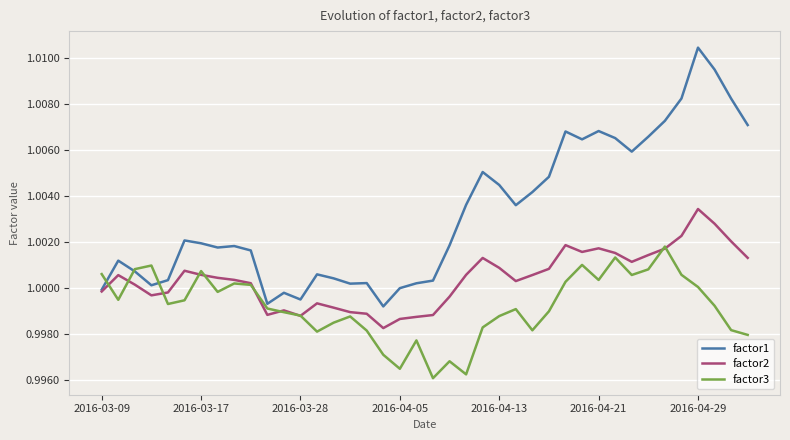

What is the sum of all factor3 values?

40.0